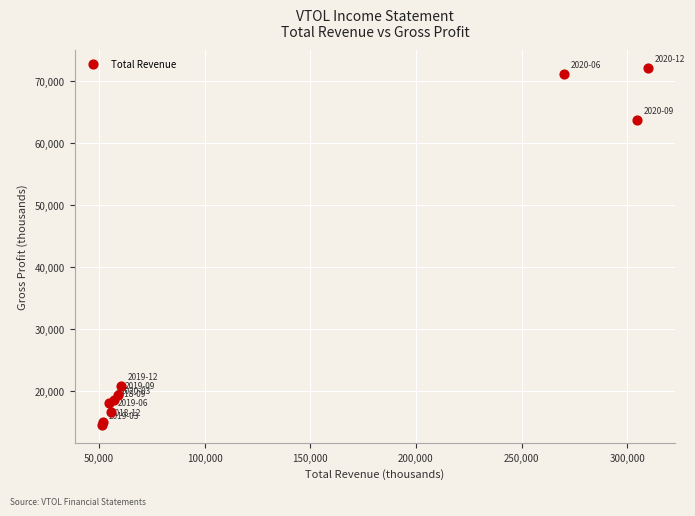

What Y value in the scatter plot is closest to 43350?

63700